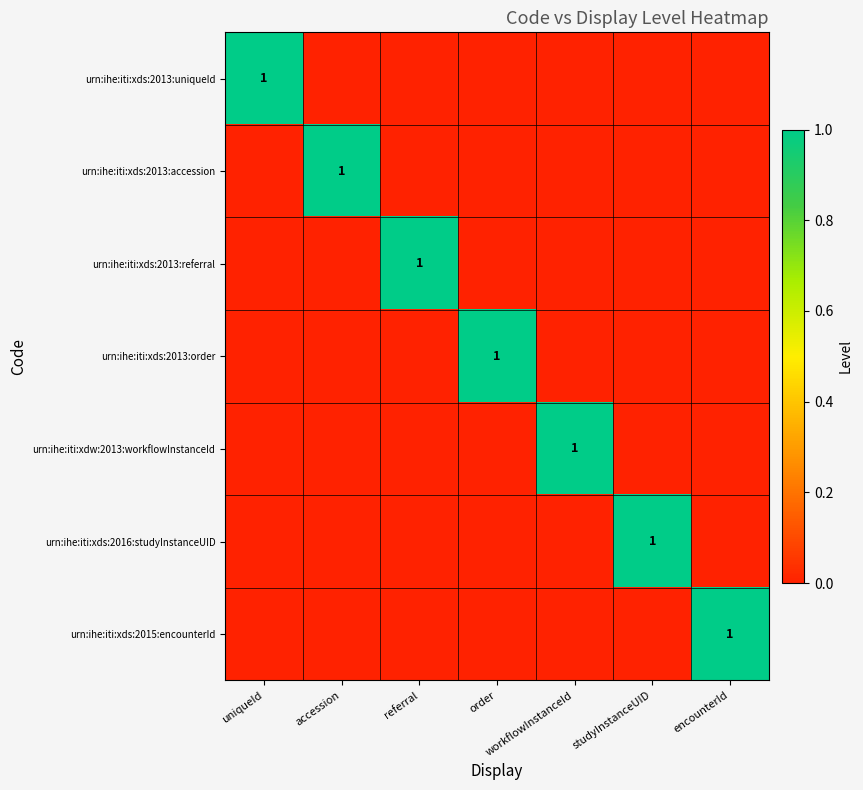

True or false: urn:ihe:iti:xds:2013:referral has a value of 1 at referral.

True